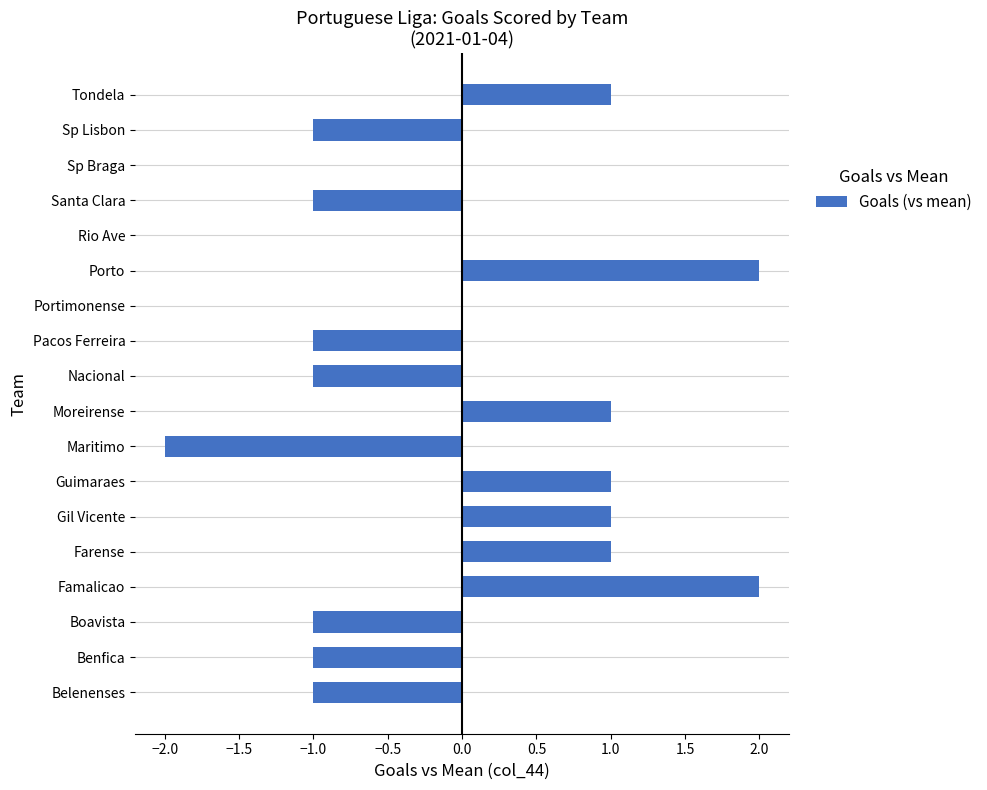

Count the values in the range -1 to 1.

15